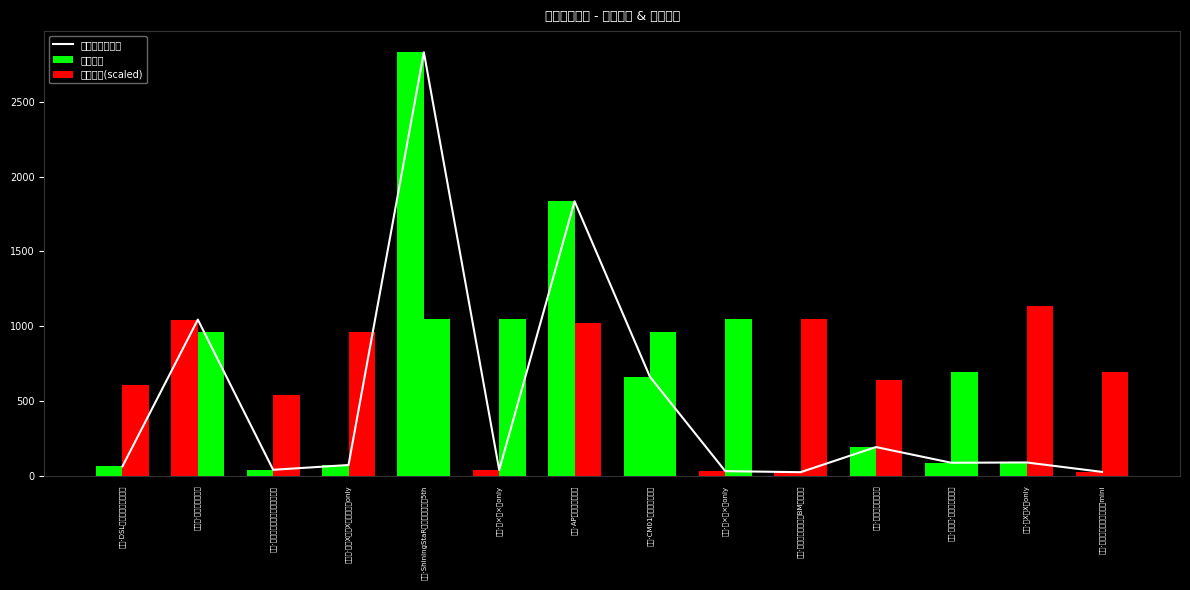

Read the 最低票价(scaled) value at 新余·文旅国漫嘉年华暨BM次元盛典.

1045.3